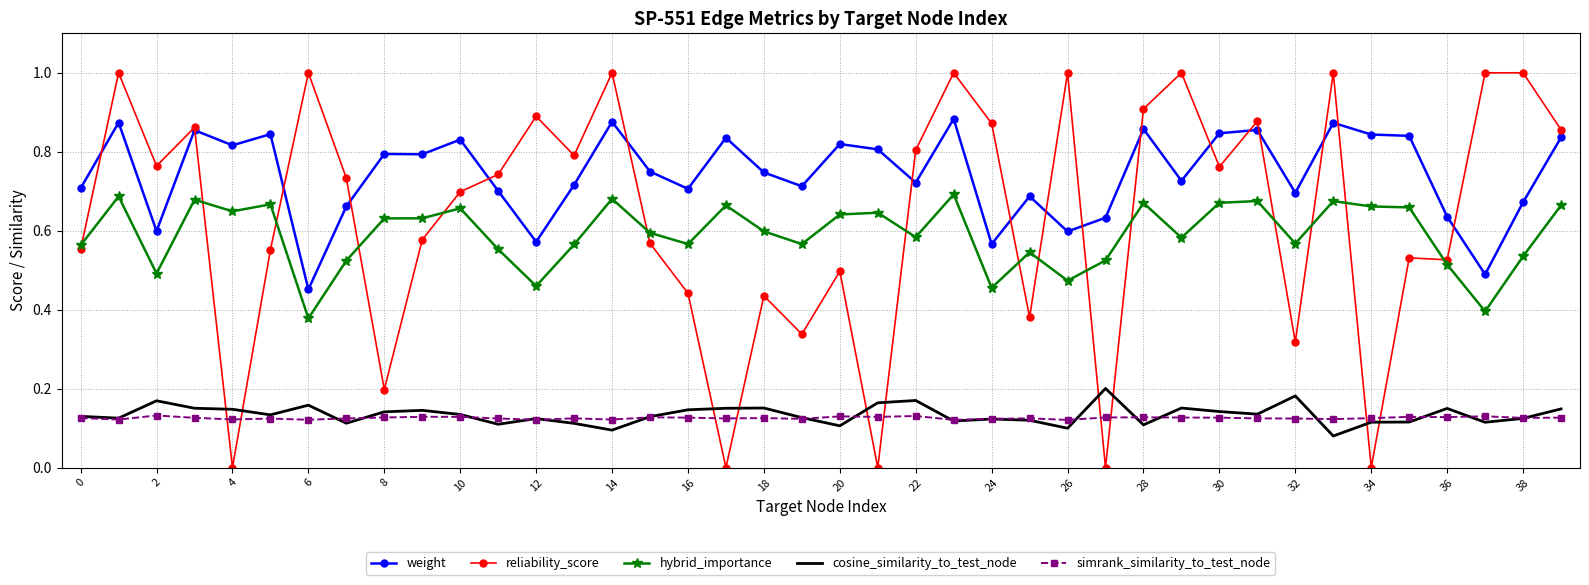

Rank the series by their maximum value, from highest to lowest.

reliability_score, weight, hybrid_importance, cosine_similarity_to_test_node, simrank_similarity_to_test_node